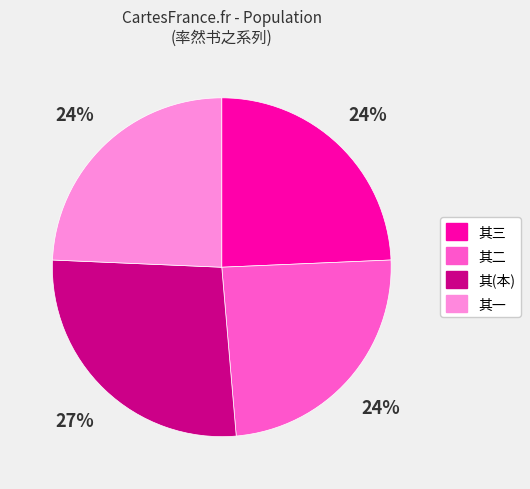

To the nearest percent, what is the difference between the largest and smallest slice percentages?

3%